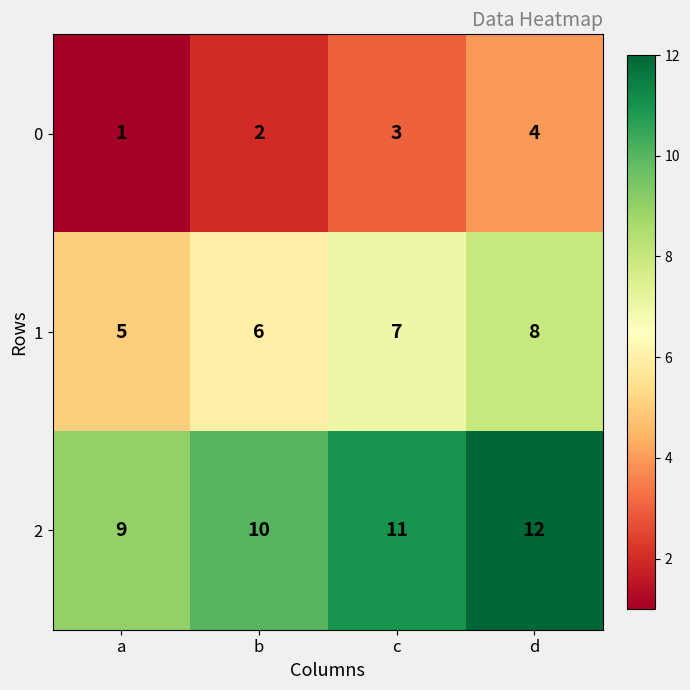

What is the highest value of the 1 series?

8